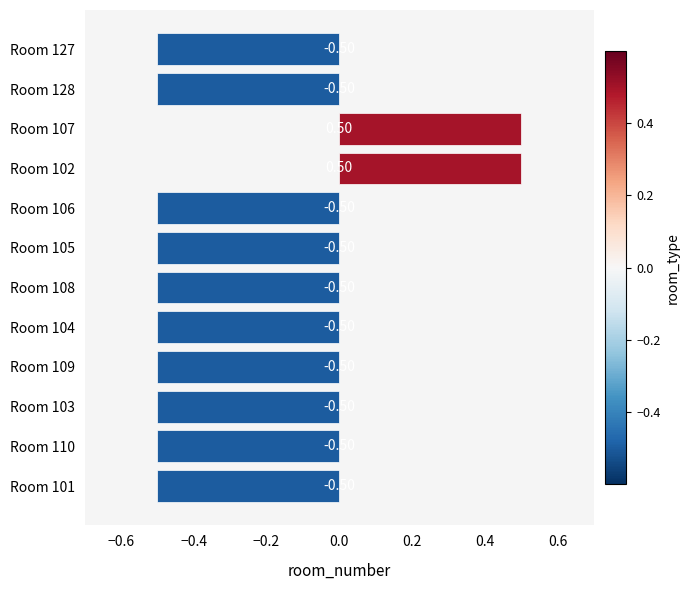

What is the sum of all values?

-4.0